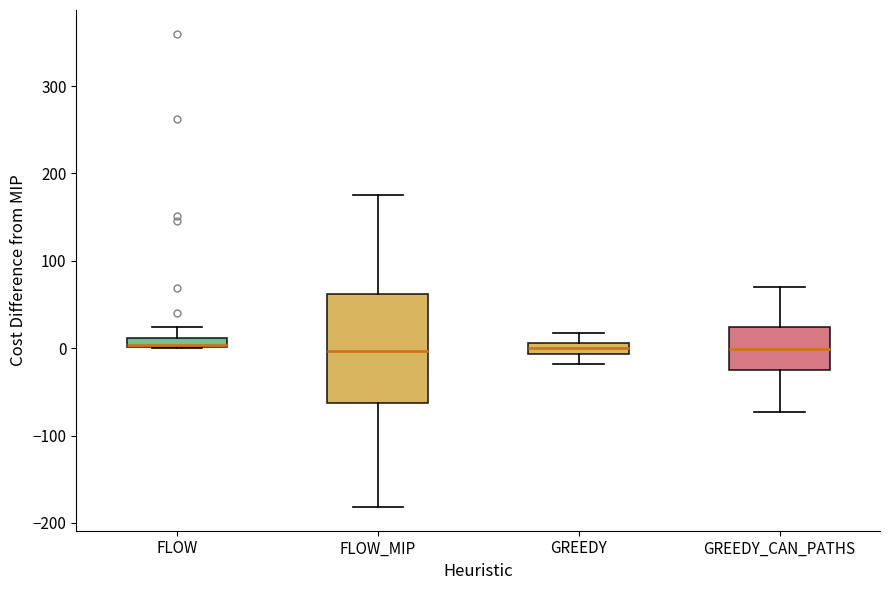

Where is the lower edge of the box for FLOW on the y-axis? The values are not printed on the chart, so give them approximately, as read against the axis.

0